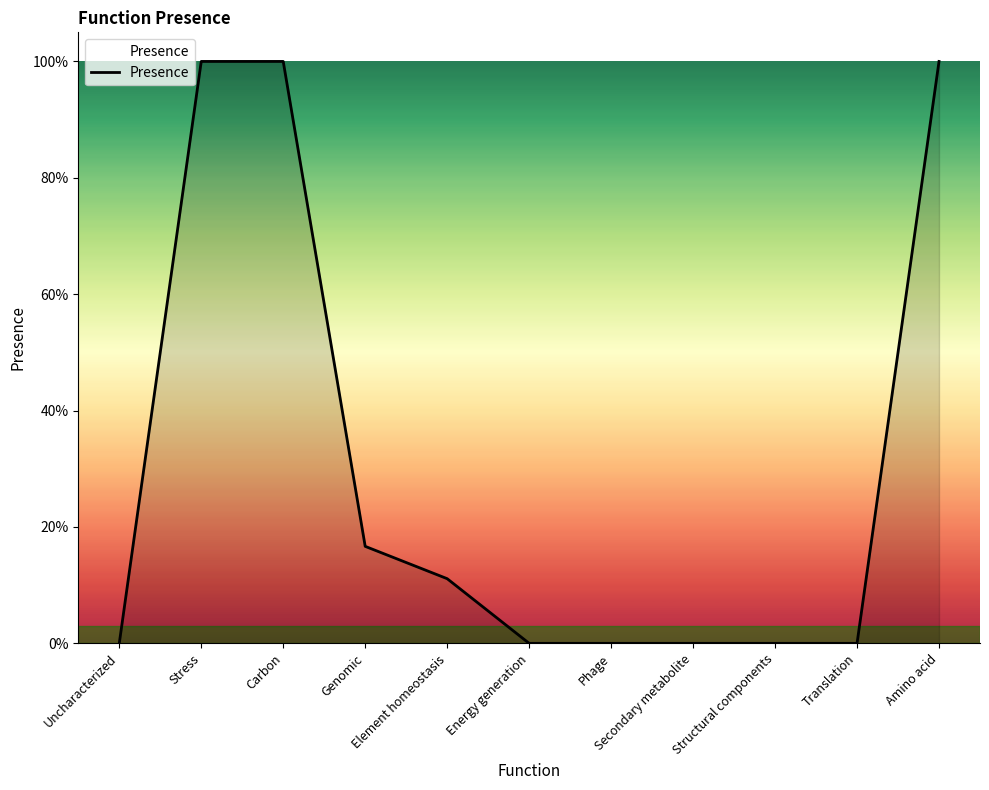

Is this an area chart (filled region under the line)?

Yes